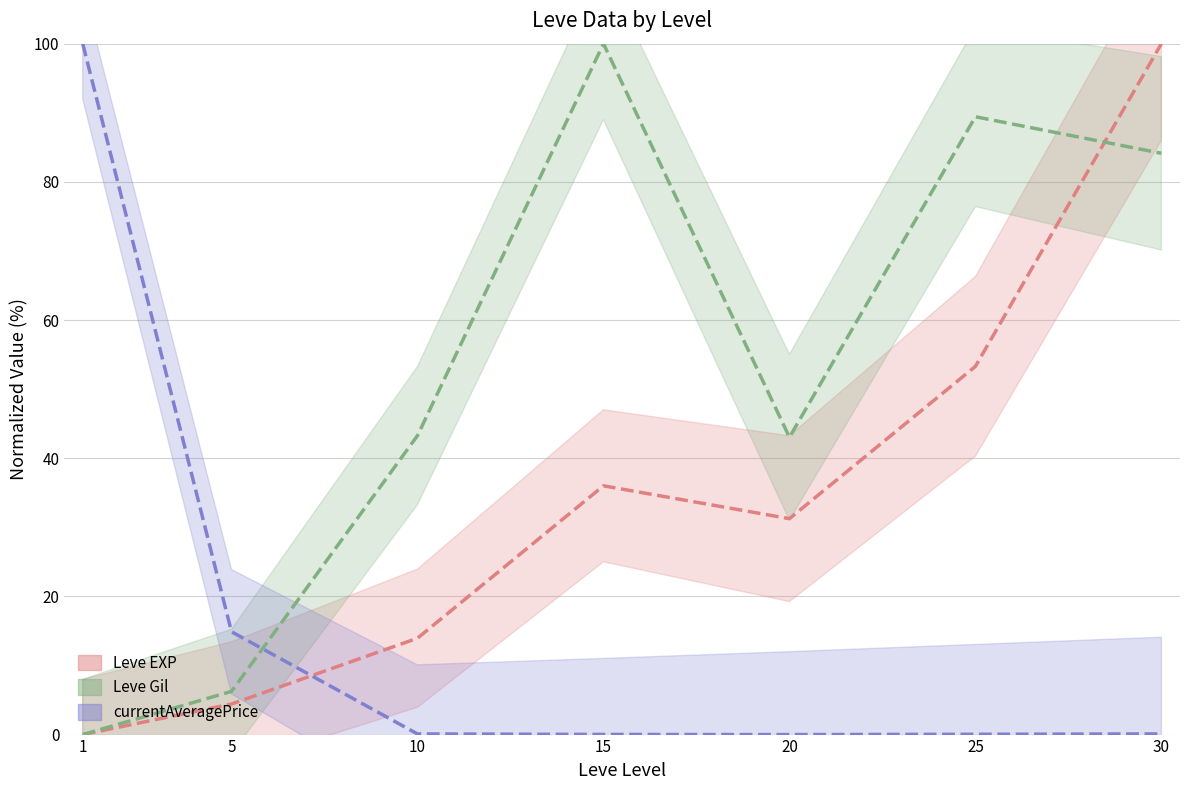

At which category is the sum across all series the highest?

30